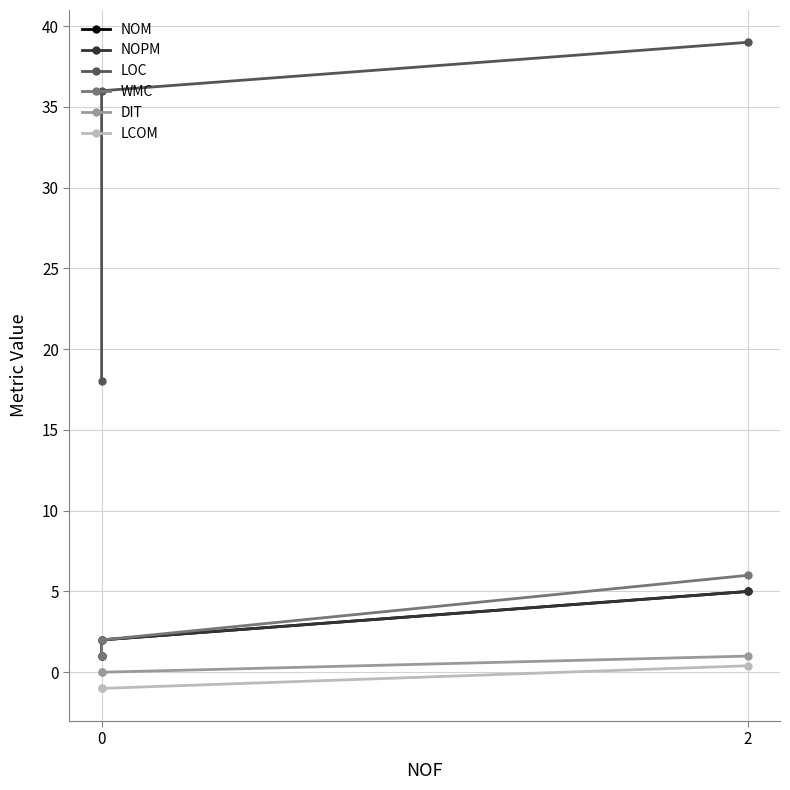

How many lines are shown in the chart?

6